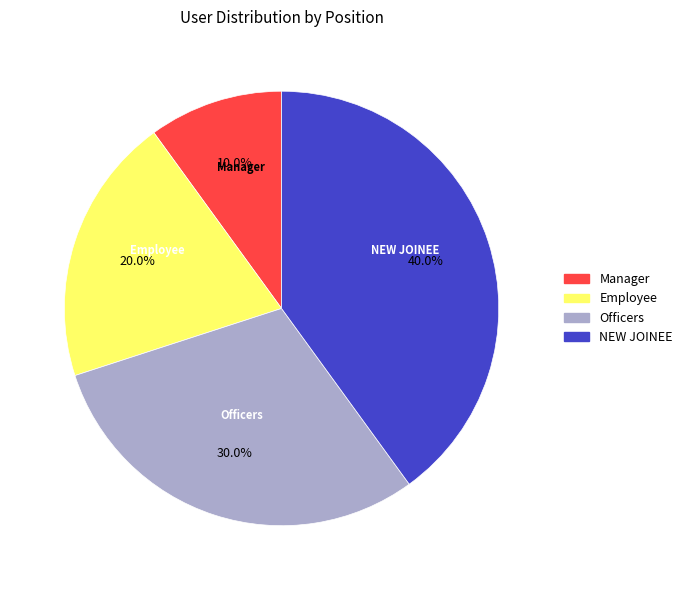

Does any single category account for the majority?

No